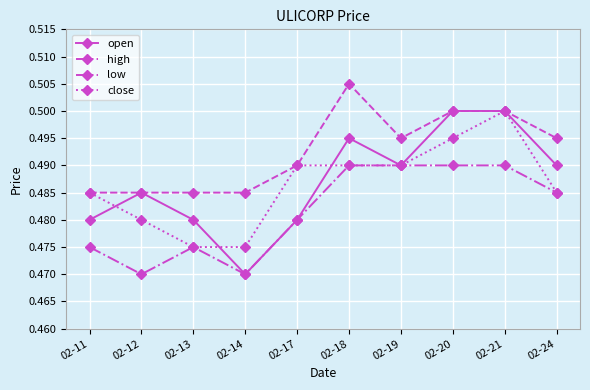

Which series has the largest total across all categories?

high